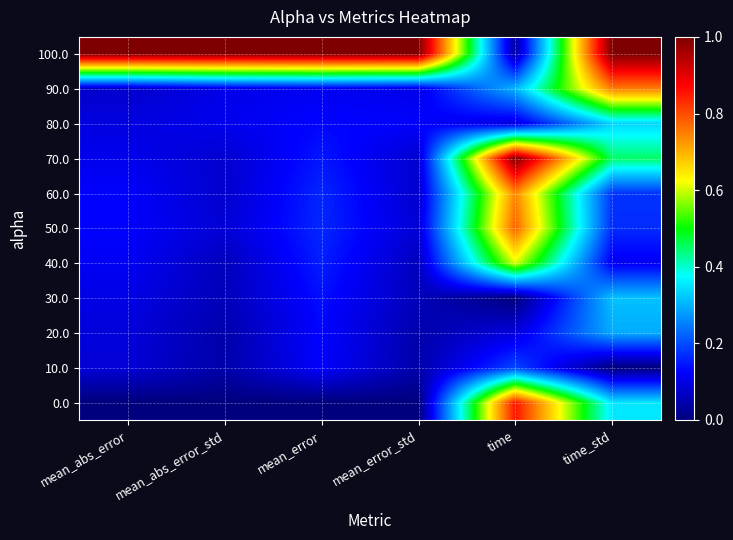

What is the difference between the highest and lowest values at time_std?

1.0